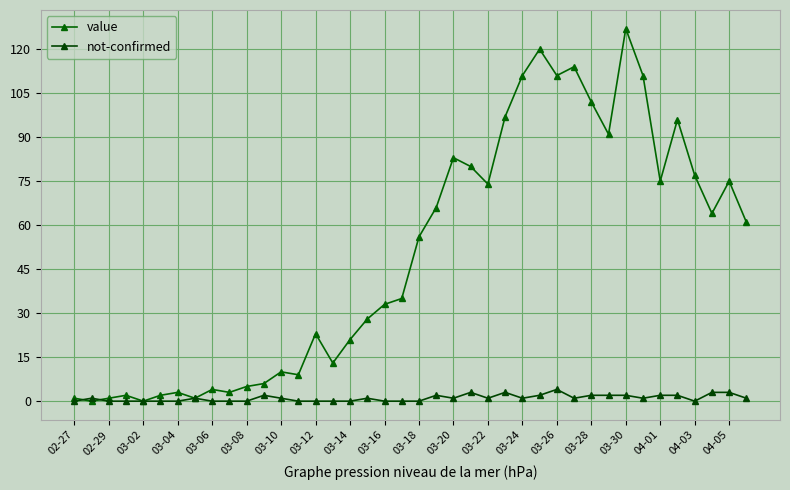

How many series are shown in this chart?

2